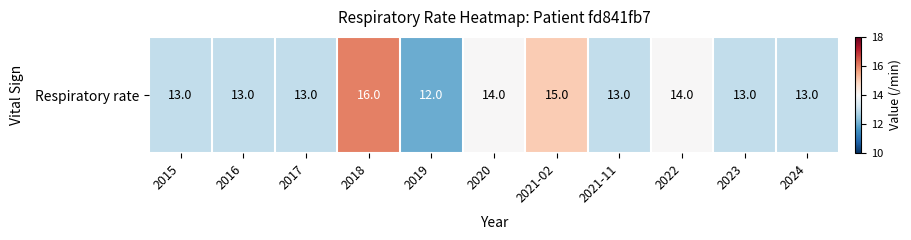

Where is the data nearest to the value 14?

2020